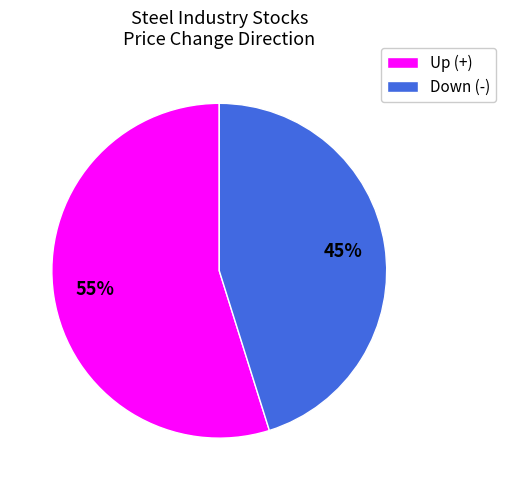

Is there any slice that represents more than half of the pie?

Yes